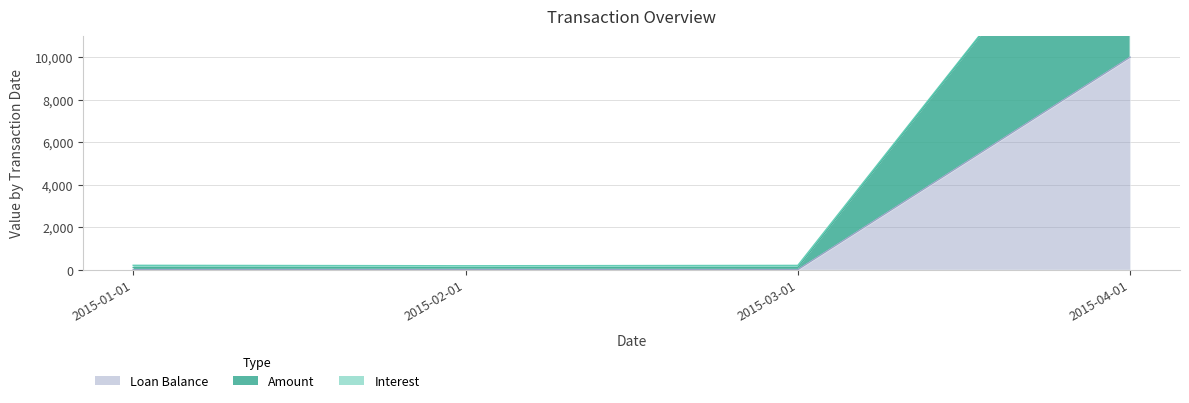

At which category is the sum across all series the highest?

2015-04-01